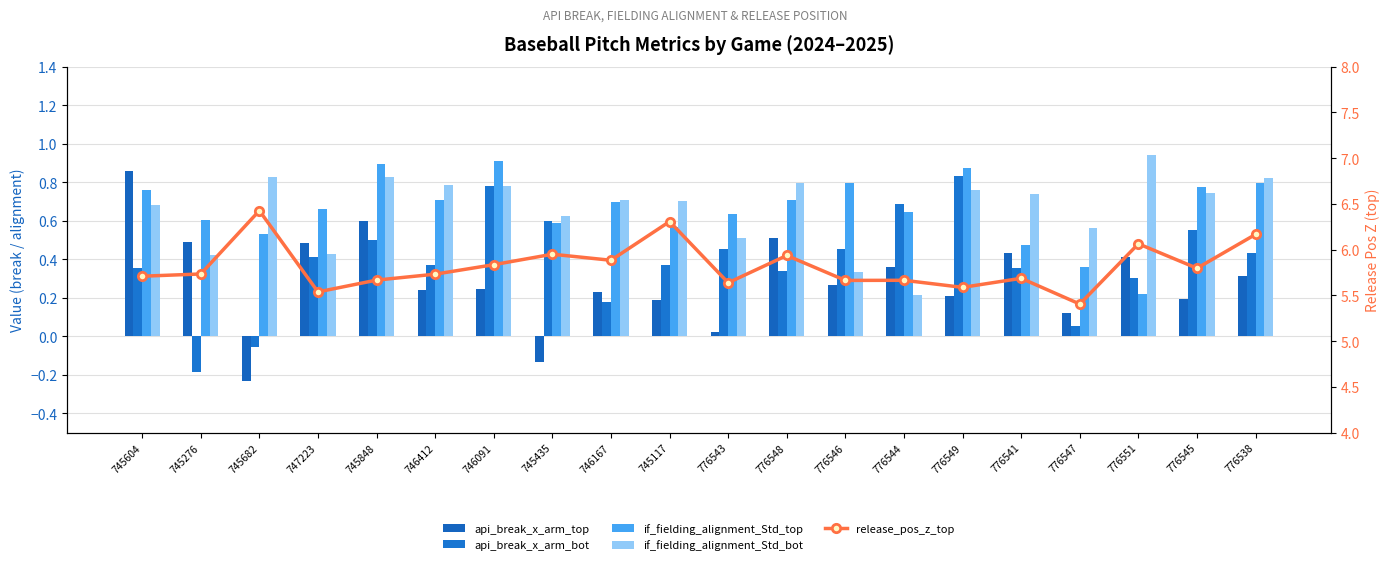

At how many categories does at least one series exceed 0?

20